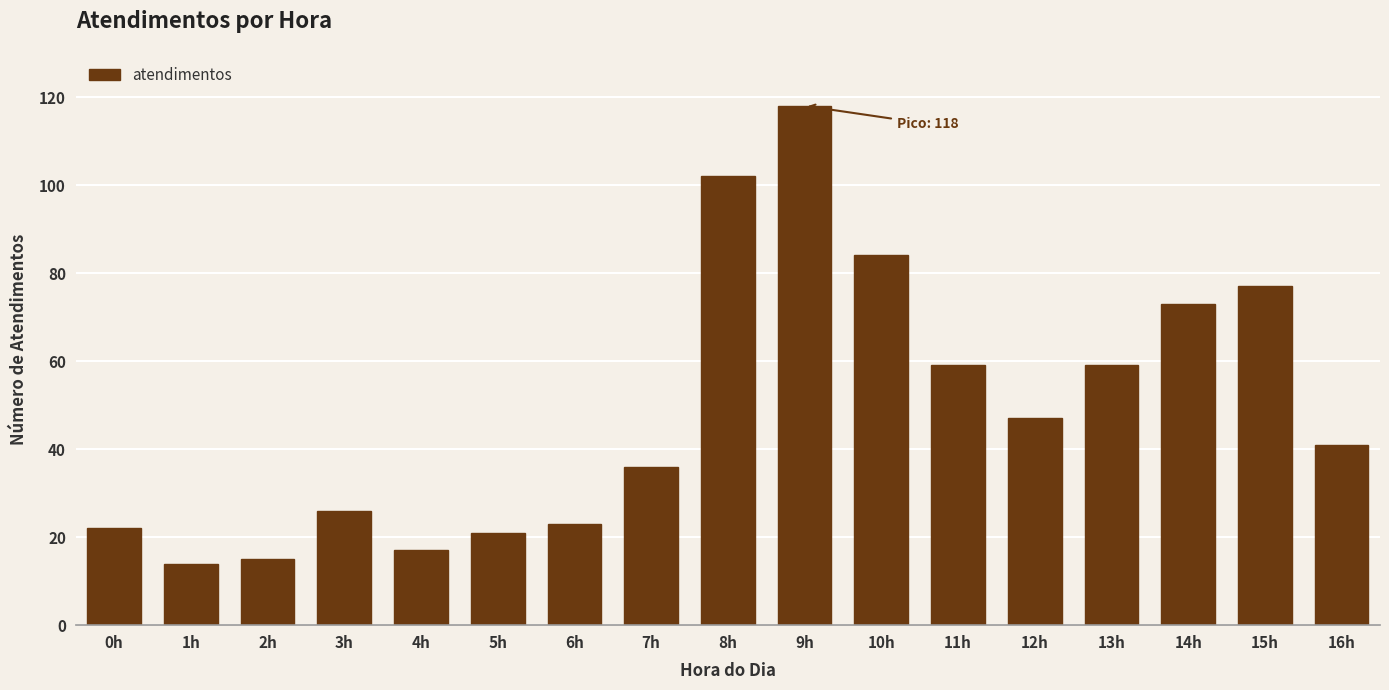

Are the bars horizontal?

No